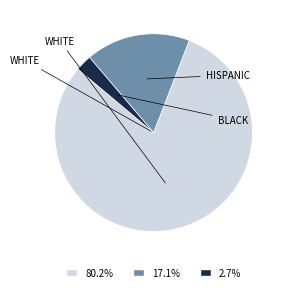

Does any single category account for the majority?

Yes